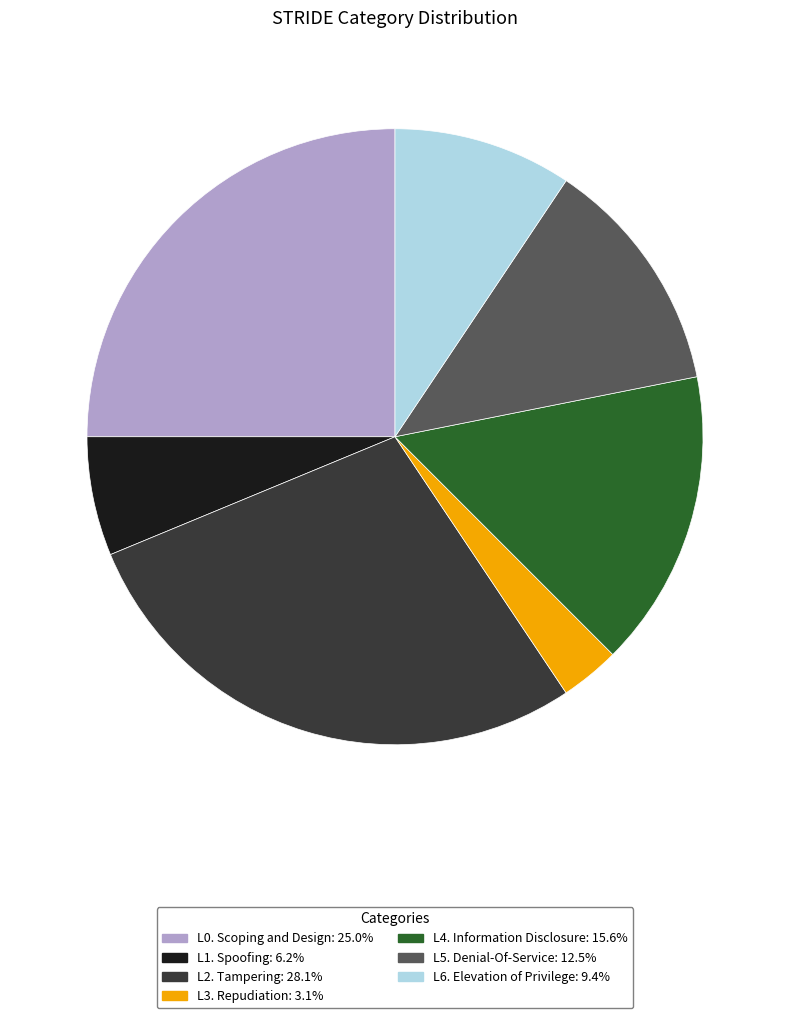

What is the smallest slice in the pie chart?

L3. Repudiation